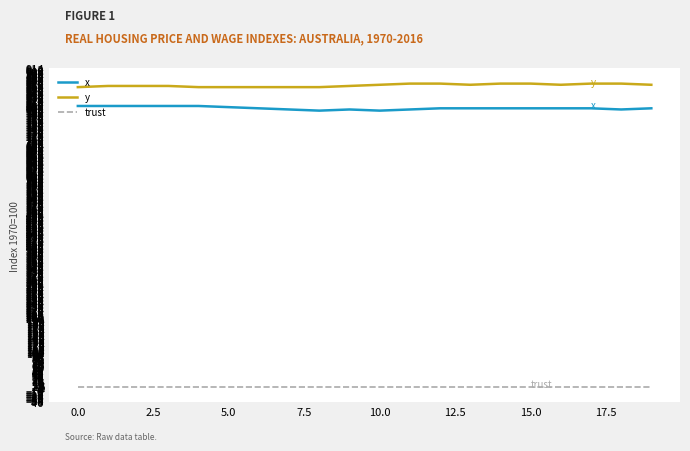

What is the maximum value shown in the chart?

870.8